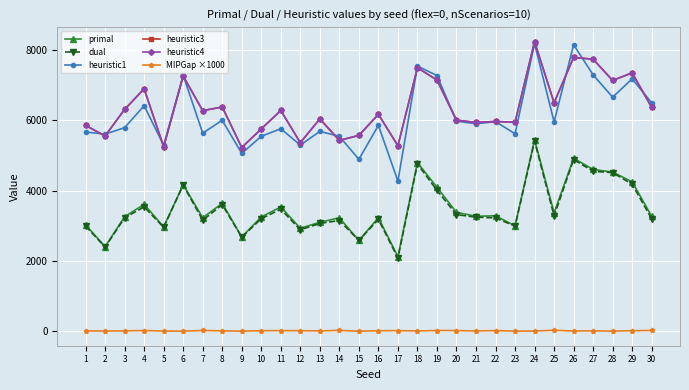

Reading left to right, what are all the values shown in this chart?

primal: 3025.9	2408.0	3260.8	3612.3	2971.3	4170.8	3229.9	3641.1	2685.4	3253.0	3537.4	2932.3	3101.3	3229.5	2584.7	3230.1	2122.2	4800.3	4097.7	3384.4	3273.2	3285.7	3000.7	5448.3	3370.0	4923.8	4604.8	4531.2	4252.3	3271.4
dual: 2994.8	2395.3	3229.8	3539.6	2958.2	4160.9	3160.3	3602.4	2677.0	3205.0	3473.9	2888.8	3069.5	3151.8	2584.7	3183.5	2084.6	4764.5	4010.8	3320.0	3247.7	3225.6	2991.6	5414.3	3279.3	4888.1	4553.8	4516.0	4183.7	3200.1
heuristic1: 5671.5	5610.3	5796.3	6419.0	5294.4	7286.0	5639.9	6005.1	5062.3	5549.6	5764.2	5299.3	5688.4	5549.4	4893.7	5859.9	4273.9	7547.9	7278.9	5980.4	5905.6	5967.5	5621.2	8187.1	5960.0	8153.4	7297.7	6662.2	7185.6	6501.5
heuristic3: 5859.5	5558.4	6315.6	6900.7	5249.9	7265.4	6278.9	6383.0	5230.3	5759.7	6283.9	5367.5	6043.5	5432.6	5574.5	6174.4	5280.2	7501.4	7150.1	6008.9	5943.3	5971.3	5949.1	8241.5	6503.6	7794.4	7743.0	7138.8	7355.0	6369.8
heuristic4: 5859.5	5558.4	6315.6	6900.7	5249.9	7265.4	6278.9	6383.0	5230.3	5759.7	6283.9	5367.5	6043.5	5432.6	5574.5	6174.4	5280.2	7501.4	7150.1	6008.9	5943.3	5971.3	5949.1	8241.5	6503.6	7794.4	7743.0	7138.8	7355.0	6369.8
MIPGap ×1000: 10.3	5.3	9.5	20.1	4.4	2.4	21.5	10.6	3.1	14.8	17.9	14.9	10.3	24.1	0.0	14.4	17.7	7.5	21.2	19.0	7.8	18.3	3.0	6.3	26.9	7.2	11.1	3.4	16.1	21.8